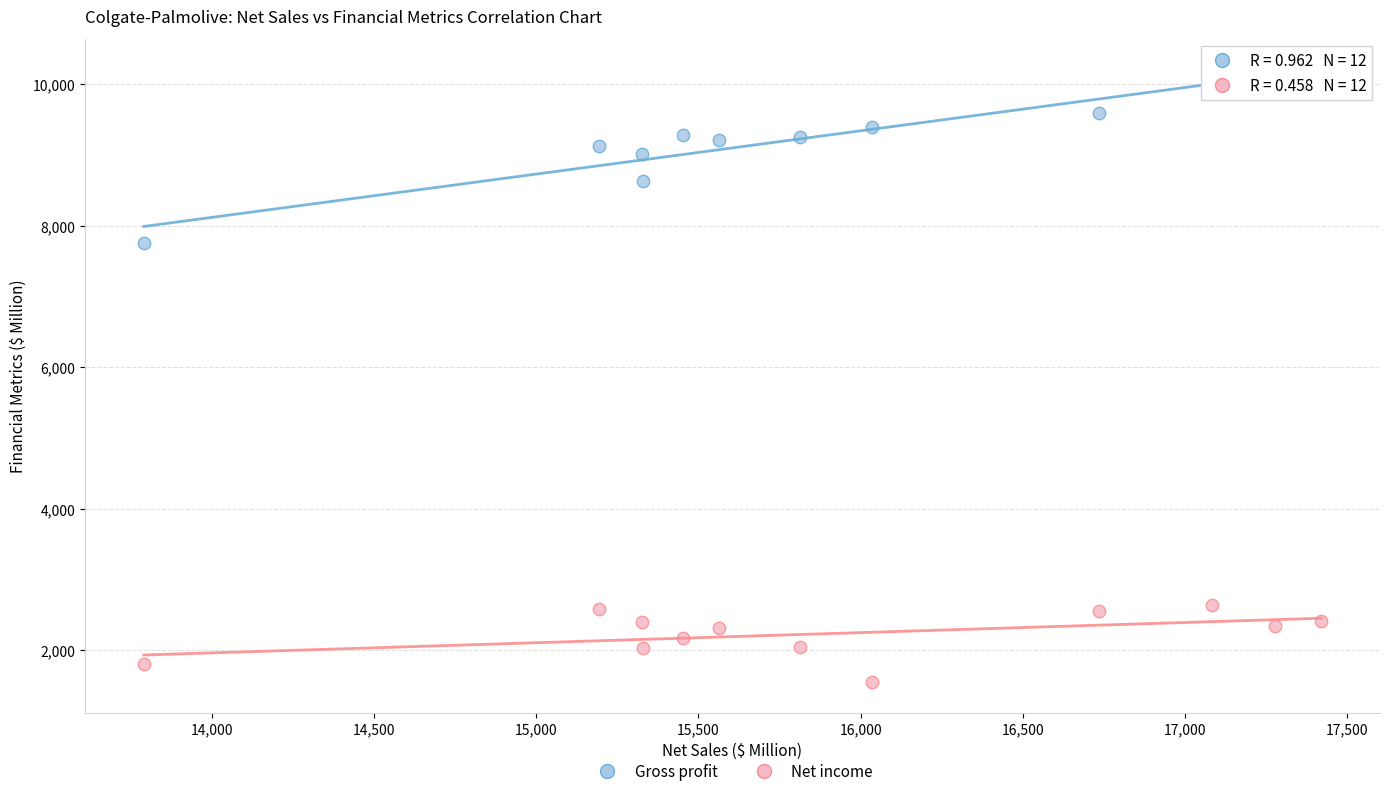

Which series has the largest Y range (max minus min)?

Gross profit